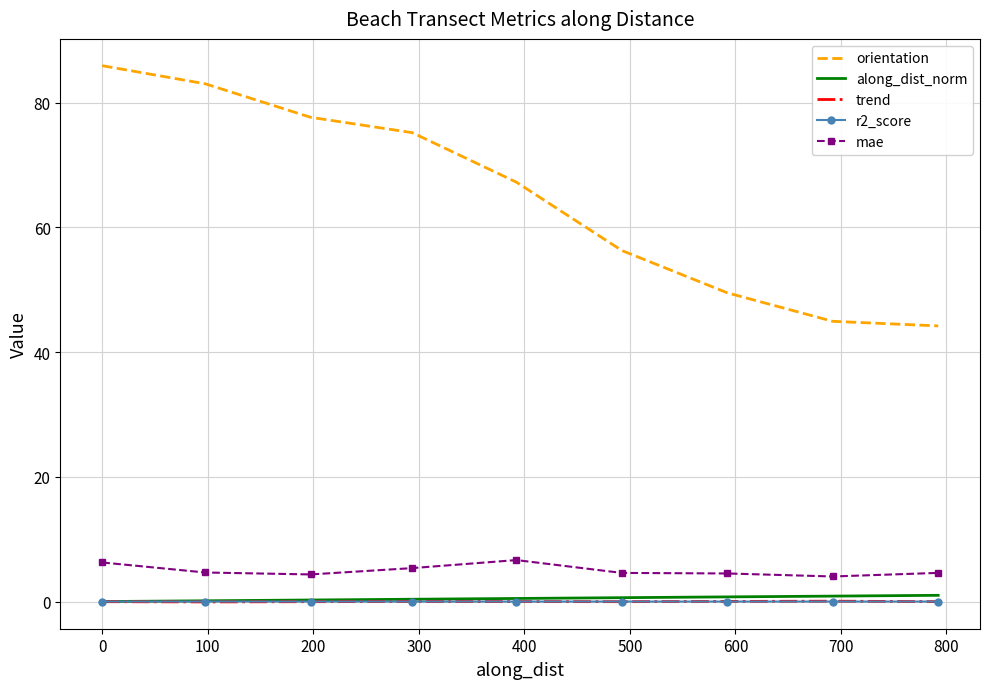

Which series has the largest total across all categories?

orientation